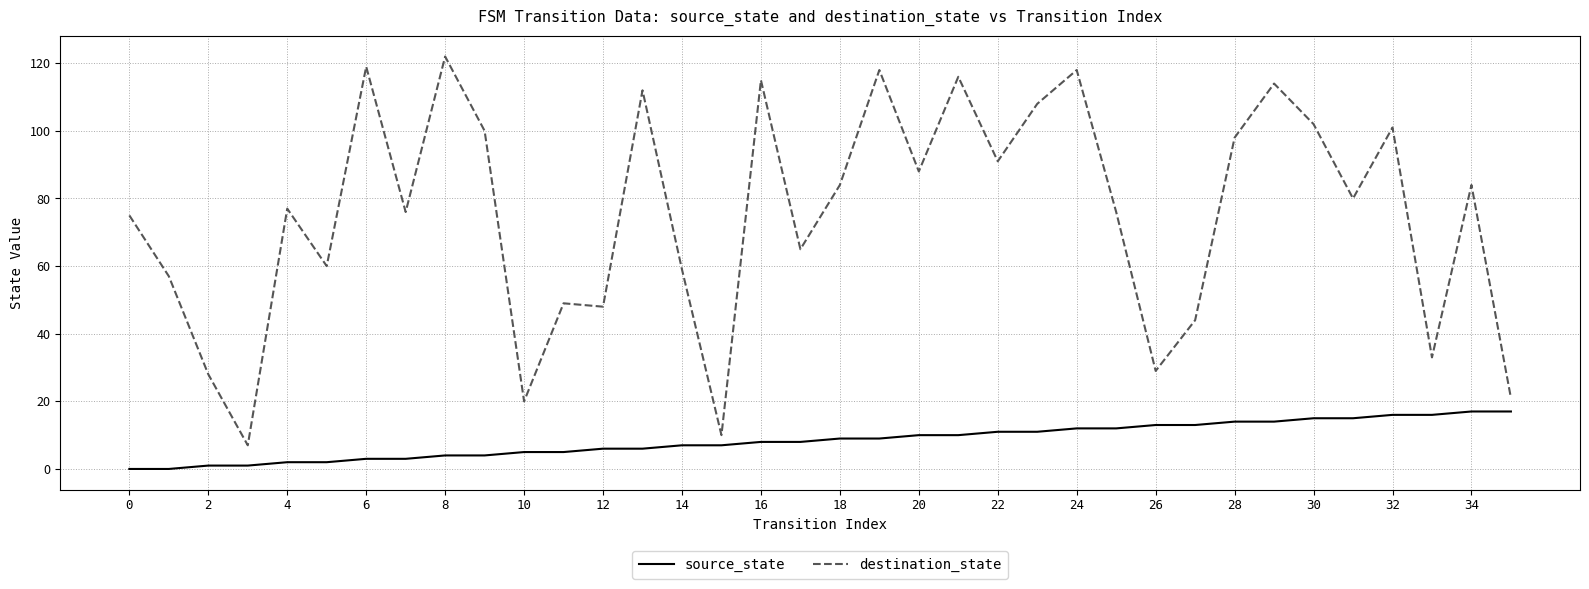

Does the chart display data point markers on the line(s)?

No